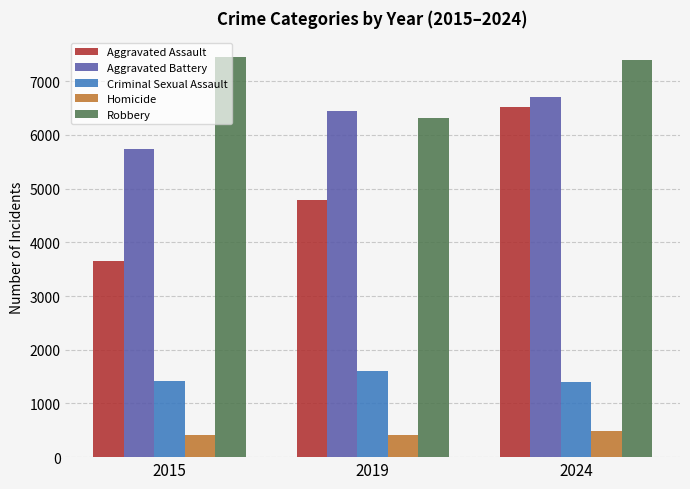

The Robbery series shows 6322 at 2019. True or false?

True